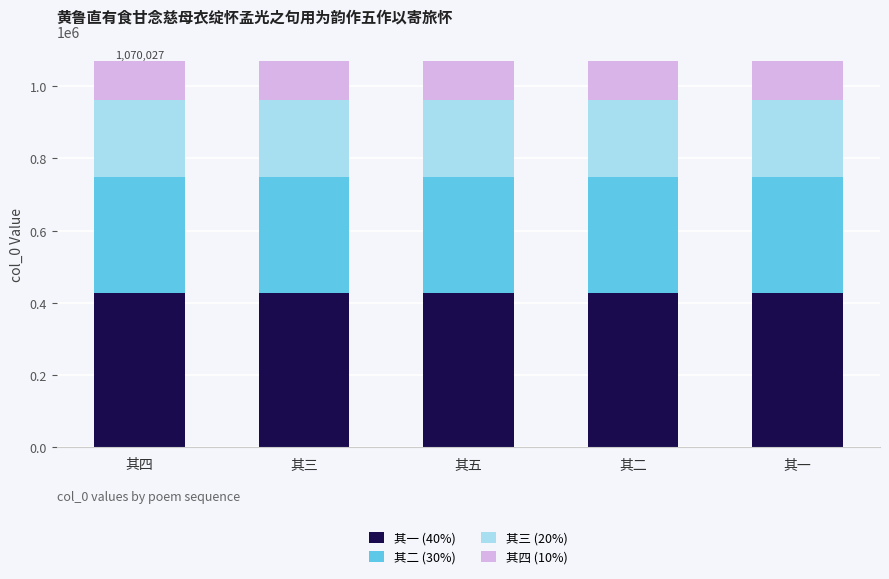

What is the highest value of the 其一 (40%) series?

428011.2